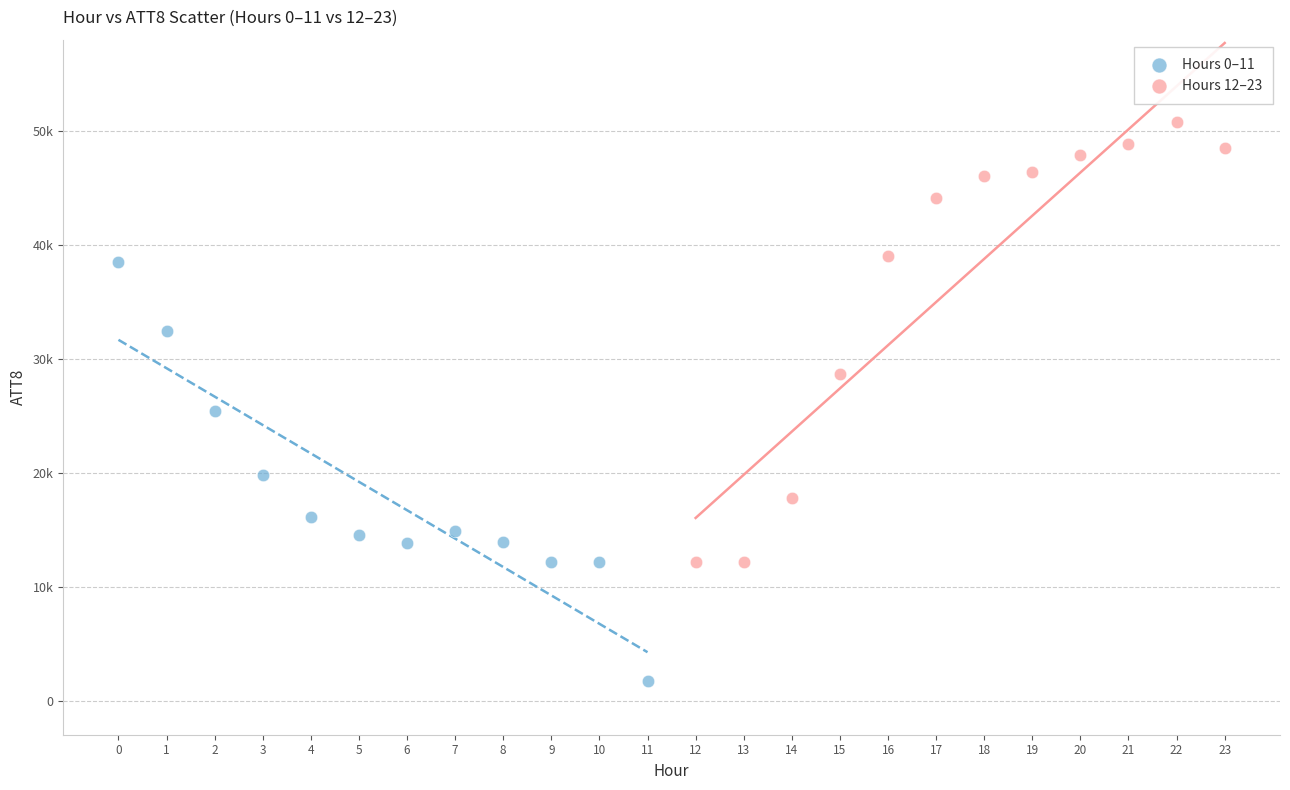

What are all the series names shown in the legend?

Hours 0–11, Hours 12–23